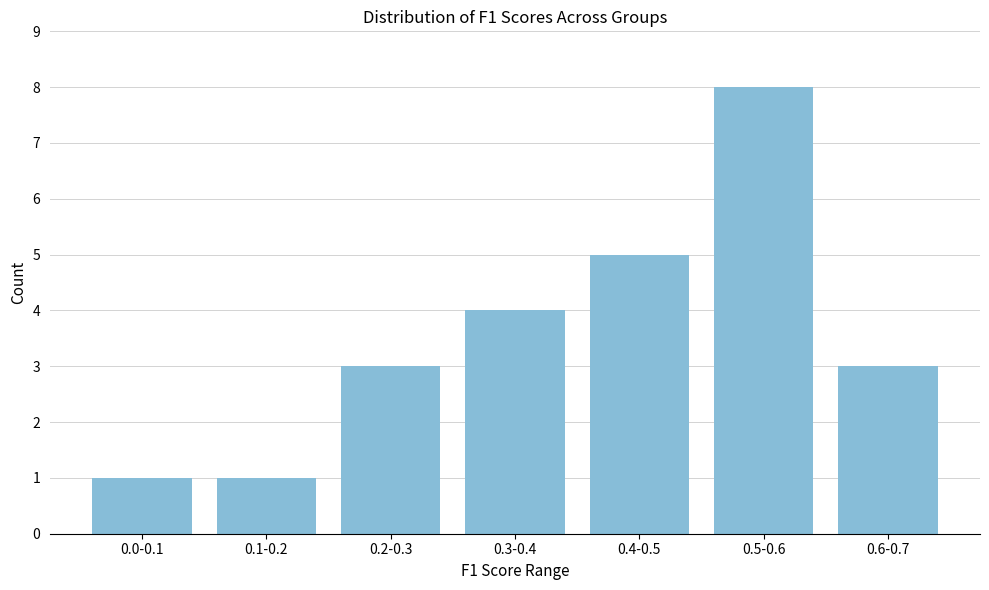

Reading left to right, list all the values displayed in this chart.

0.0-0.1=1	0.1-0.2=1	0.2-0.3=3	0.3-0.4=4	0.4-0.5=5	0.5-0.6=8	0.6-0.7=3